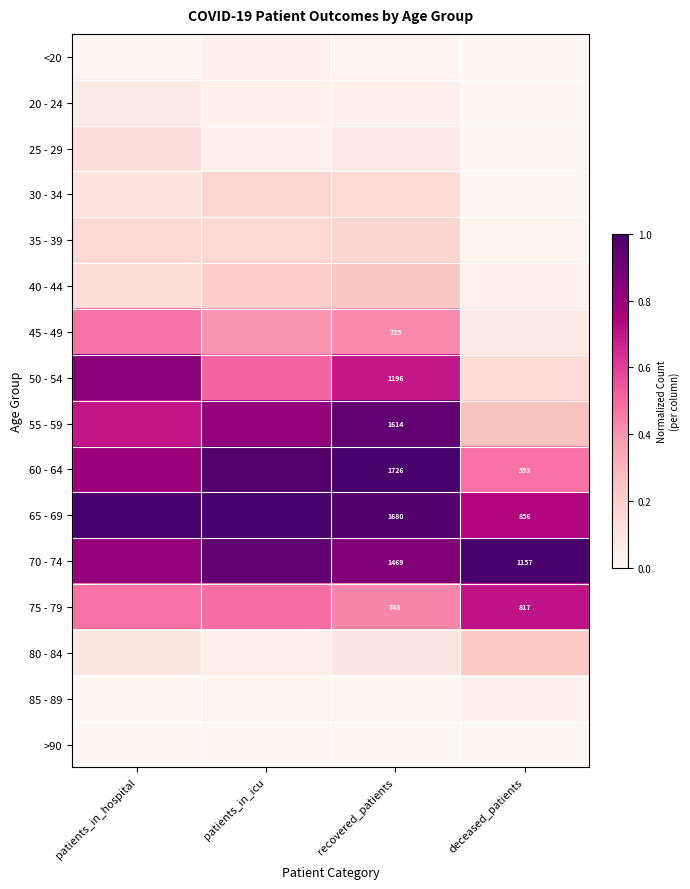

At which category is the sum across all series the highest?

recovered_patients